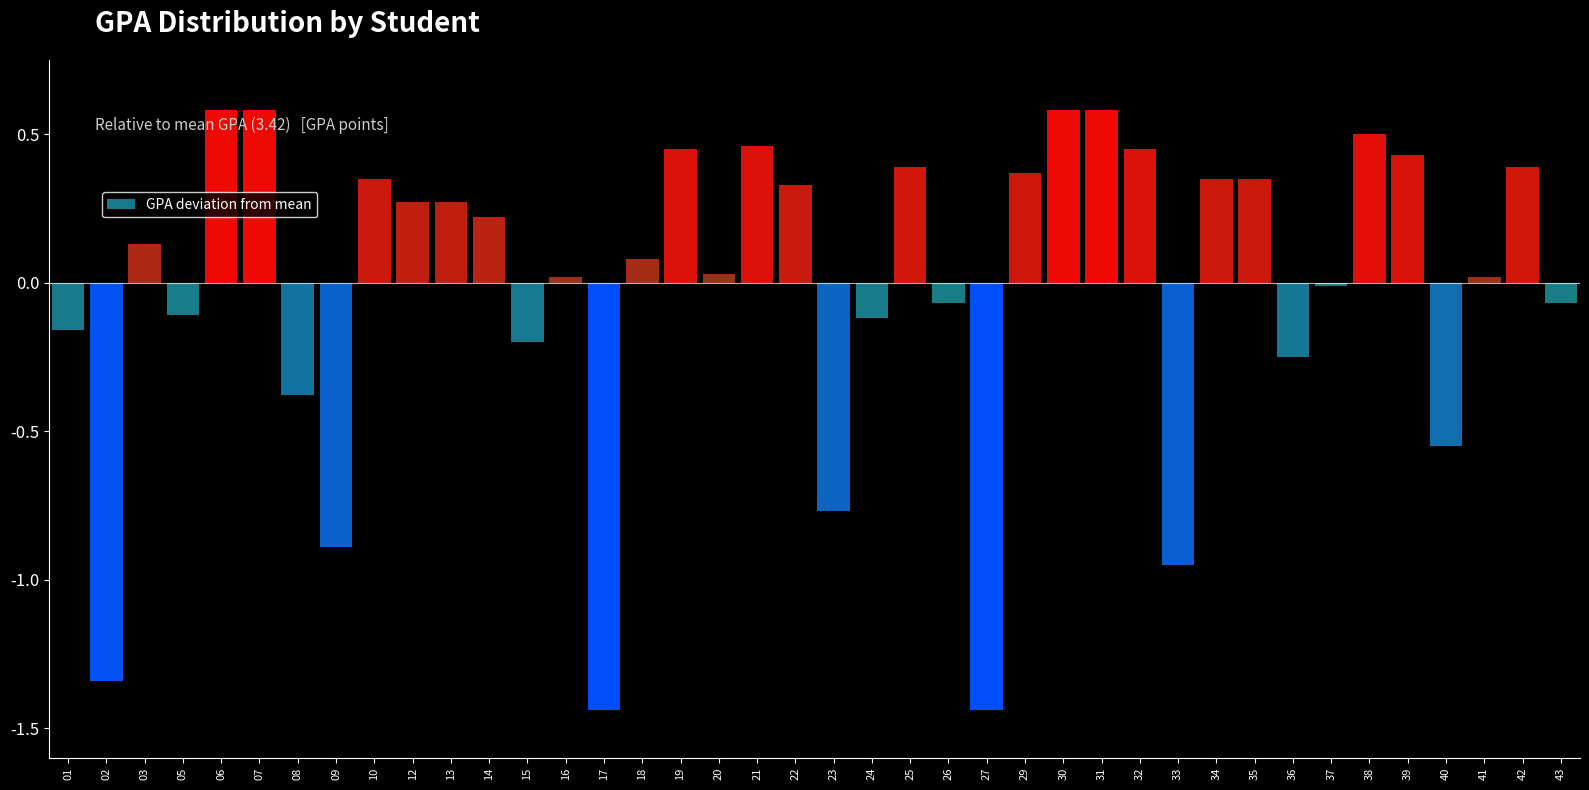

Which has a higher value, 14 or 13?

13